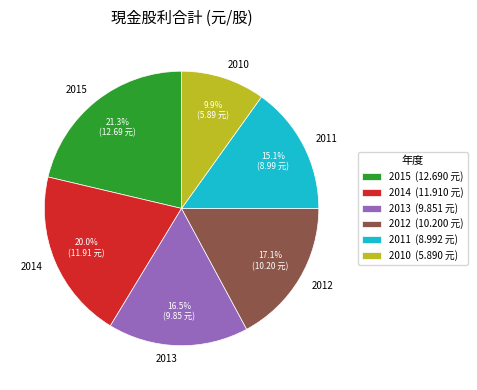

The 2014 slice represents 20% of the pie. True or false?

True